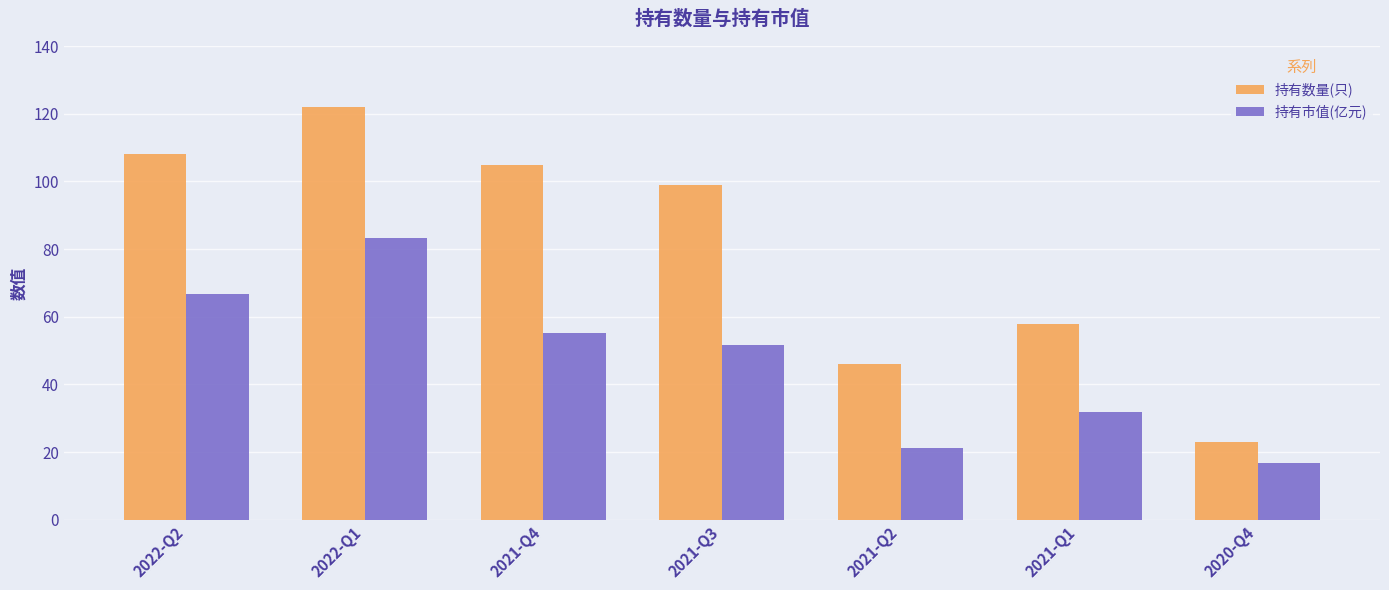

Which series has the widest spread of values?

持有数量(只)